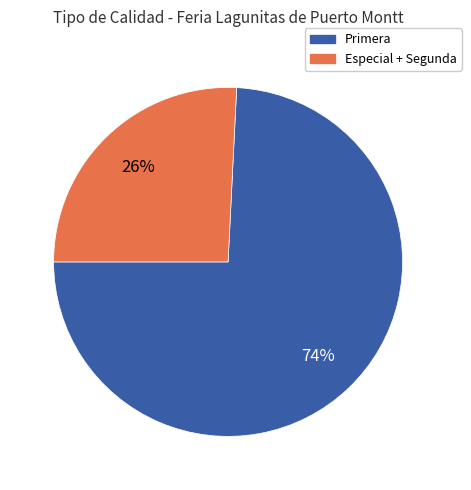

Do Primera and Especial + Segunda together represent more than half of the pie?

Yes